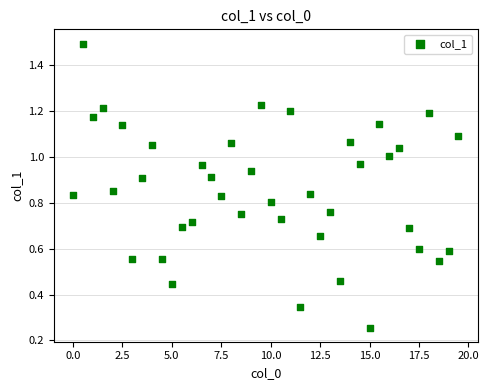

What is the range of X values (max minus min)?

19.5